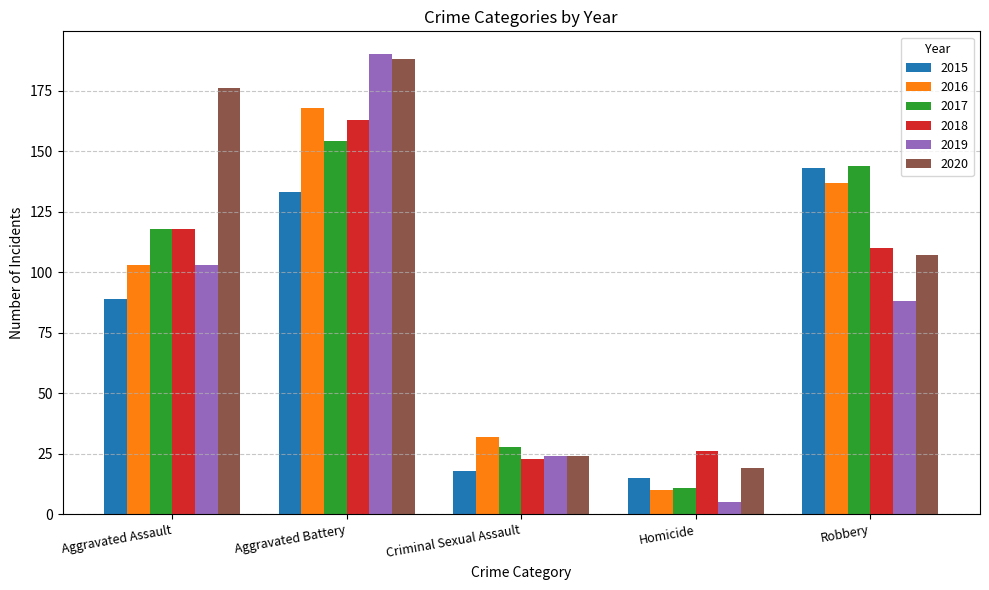

How many groups of bars are there?

5